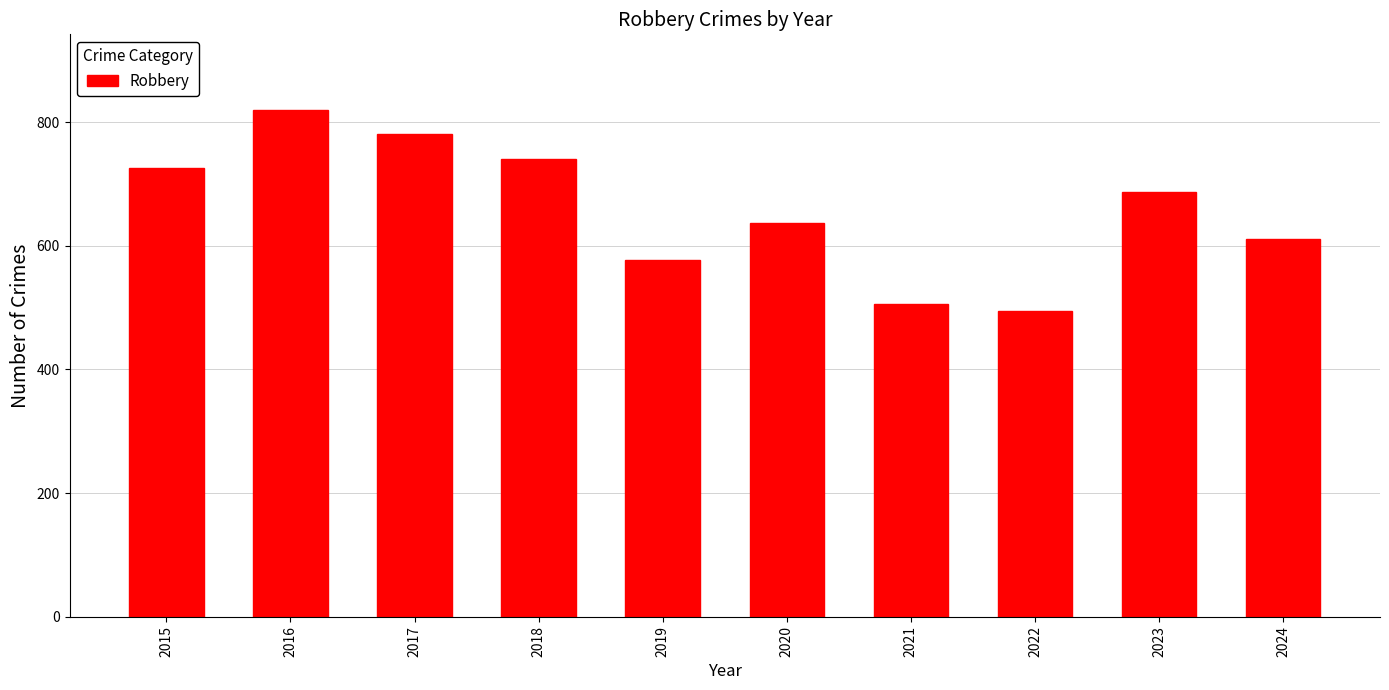

Rank the categories by value from lowest to highest.

2022, 2021, 2019, 2024, 2020, 2023, 2015, 2018, 2017, 2016